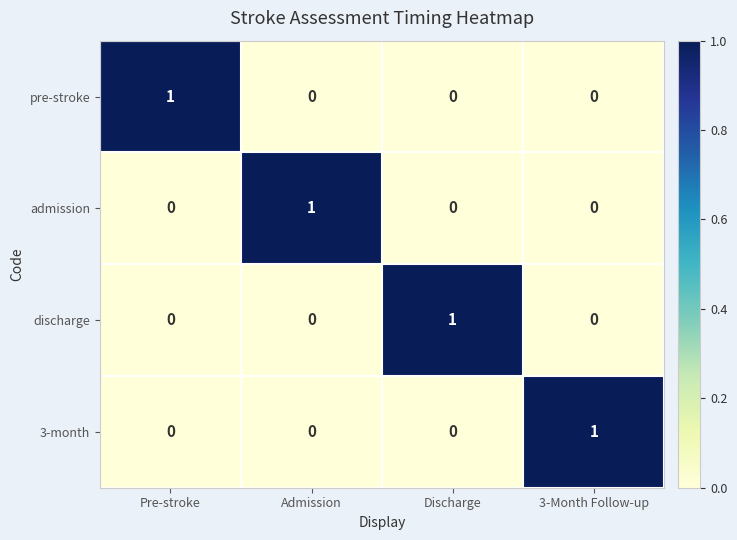

Which category has the highest value in the discharge series?

Discharge